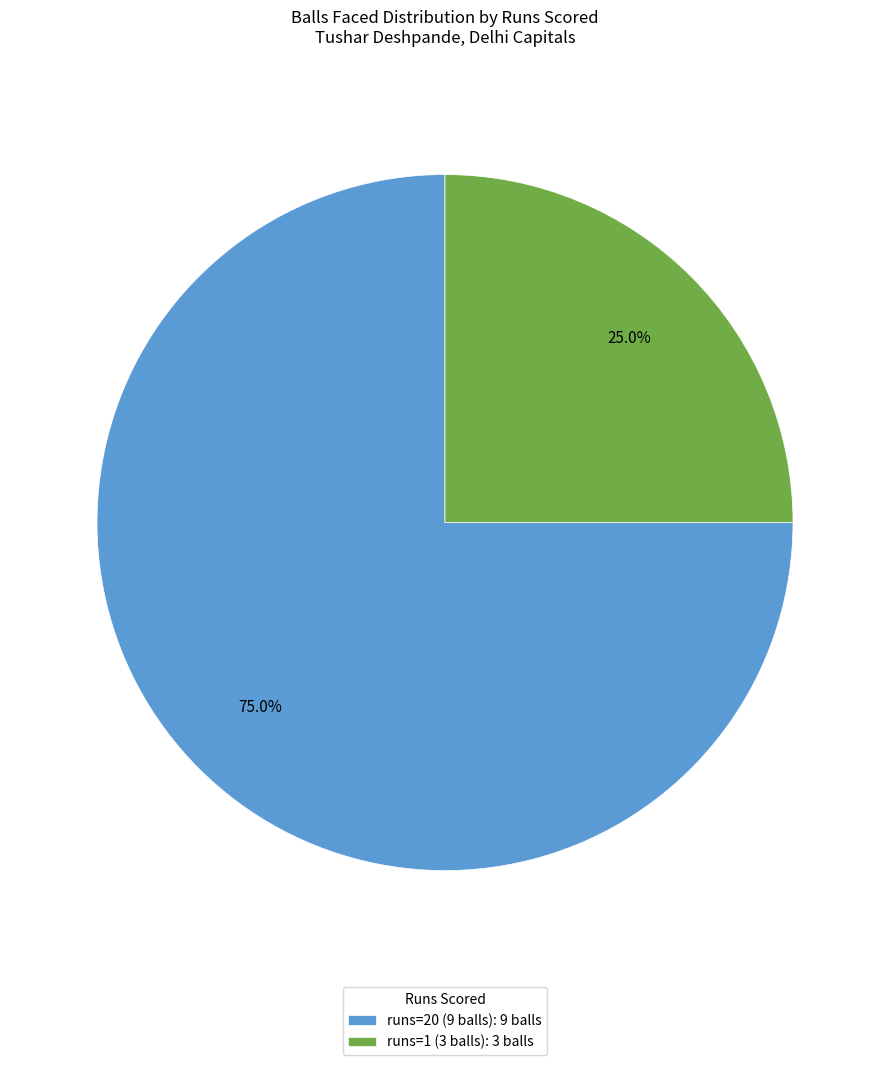

Combined, do runs=20 (9 balls): 9 balls and runs=1 (3 balls): 3 balls account for over 50%?

Yes